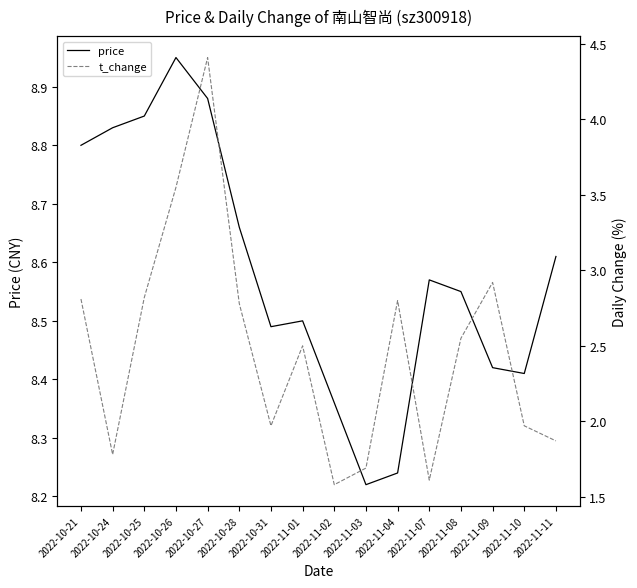

True or false: t_change and price intersect in this chart.

False